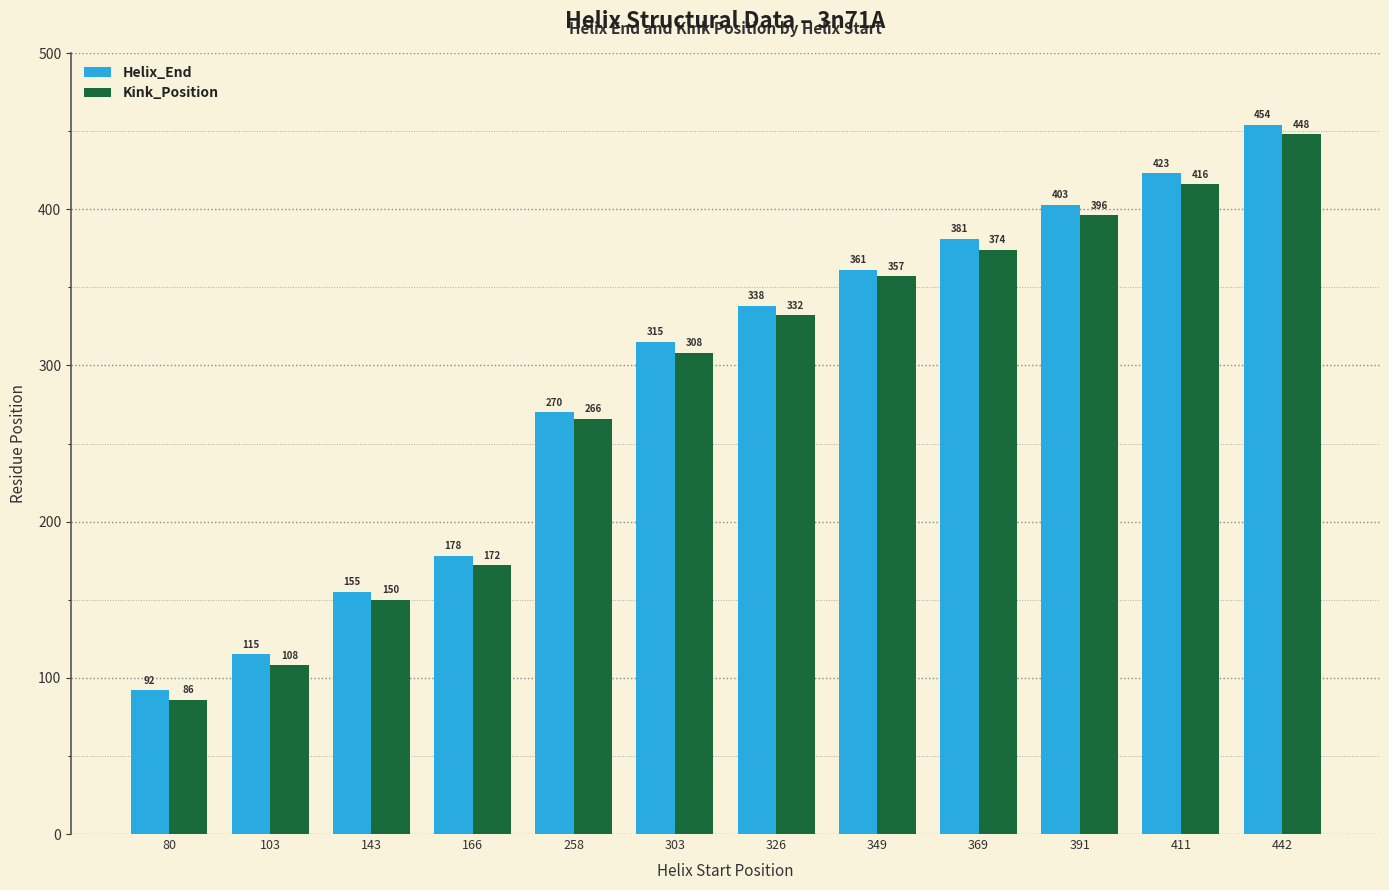

What is the average value of the Helix_End series?

290